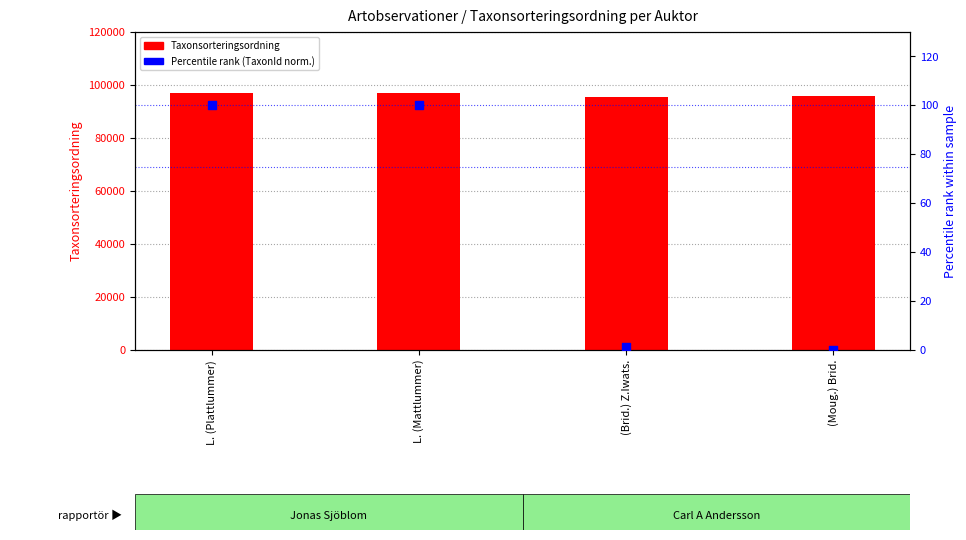

Which series contains the lowest Y value?

Percentile rank (TaxonId norm.)